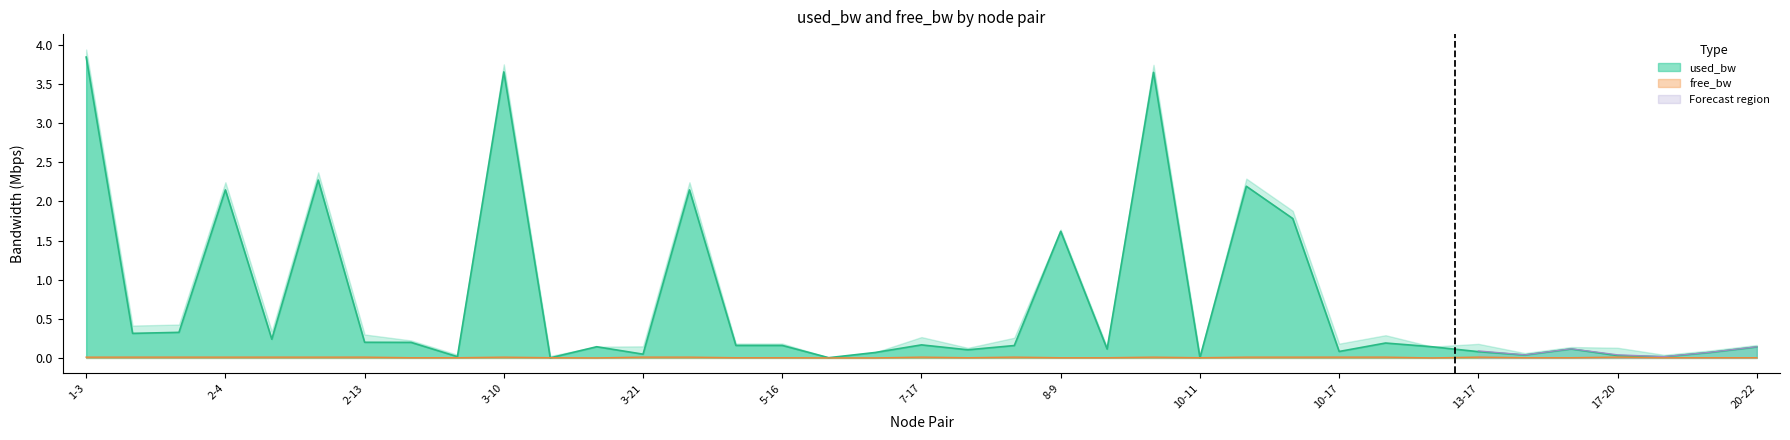

True or false: free_bw and used_bw cross at least once.

True